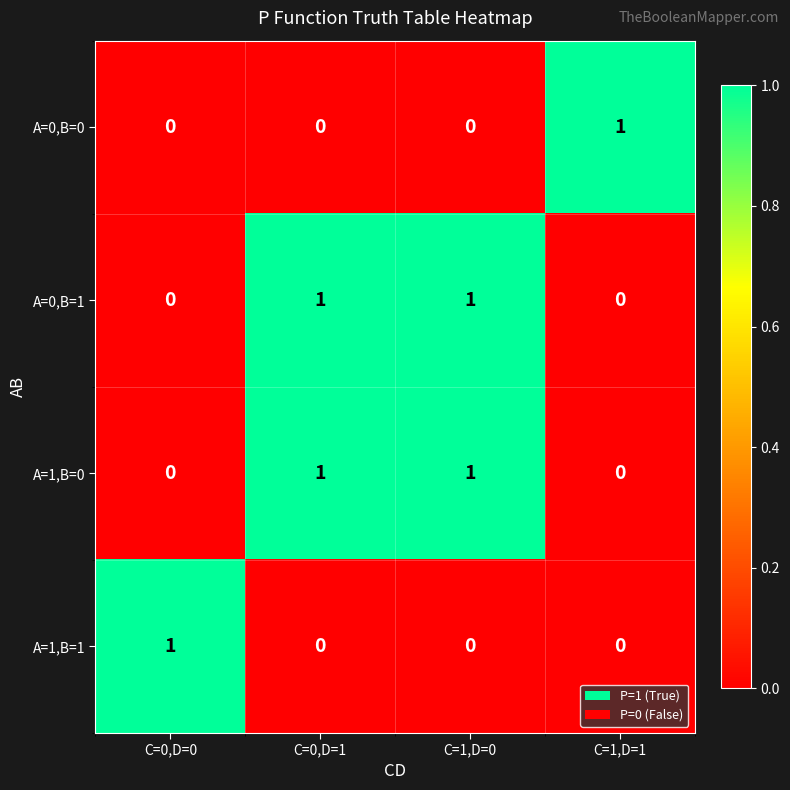

What is the total value across all series at C=1,D=1?

1